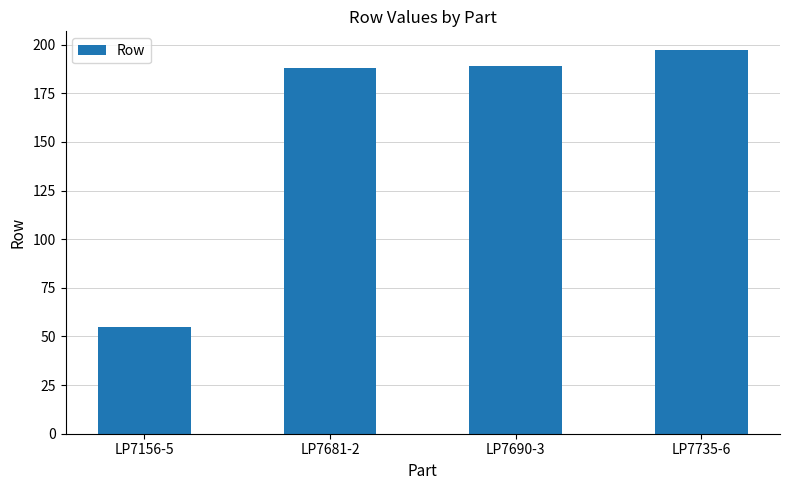

How many distinct data groups are displayed?

1